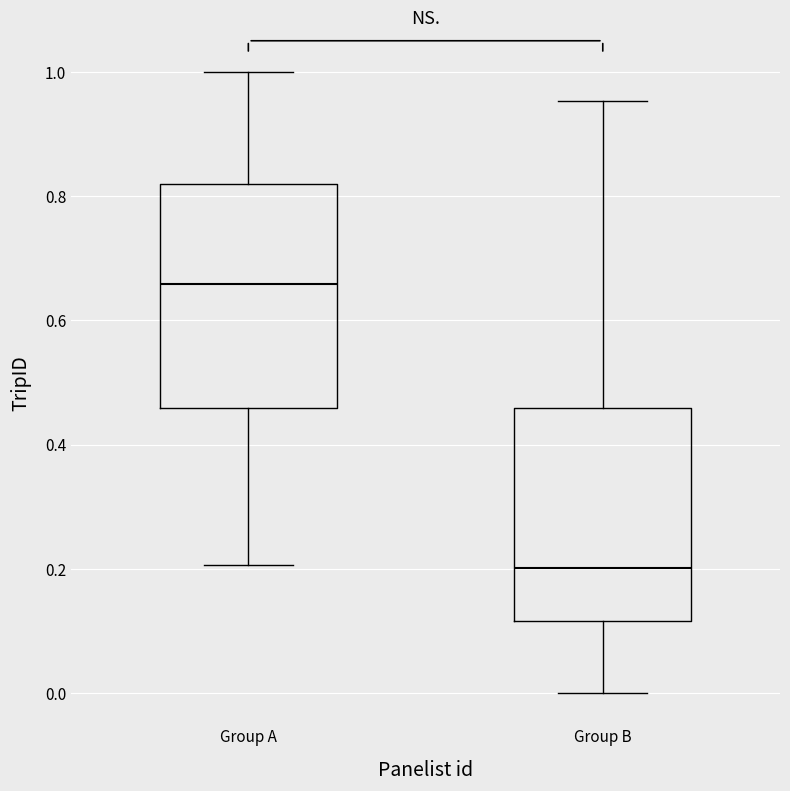

Reading left to right, transcribe this box plot: for each box, give where its median line is, the range the box spans, and where its two whiskers end, as read against the y-axis. The values are not printed on the chart, so give them approximately, as read against the axis.

Group A: median 0.66, box 0.46 to 0.82, whiskers 0.20 to 1.00
Group B: median 0.20, box 0.12 to 0.46, whiskers 0.00 to 0.96